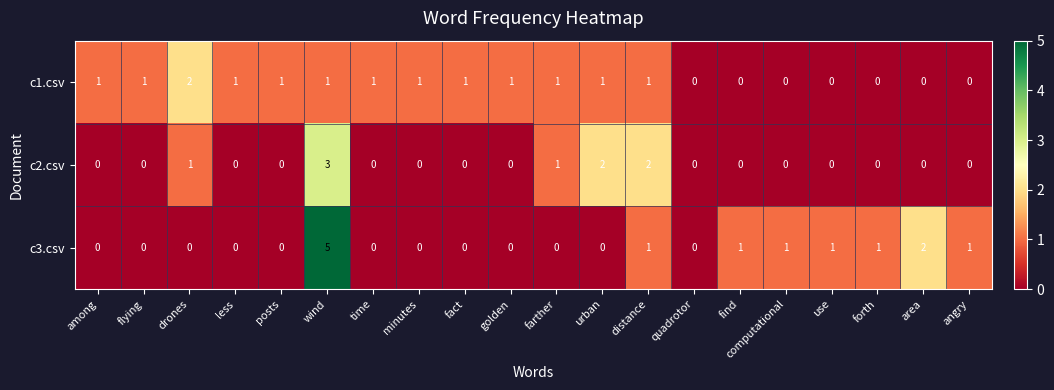

How many values in the c1.csv series are below 1?

7